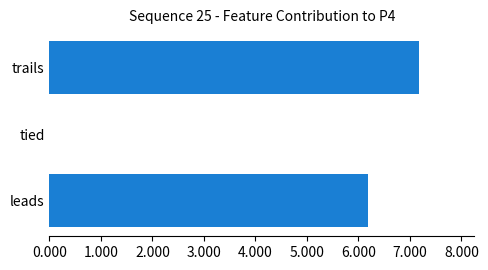

The chart shows a value of 6.2 at leads. True or false?

True